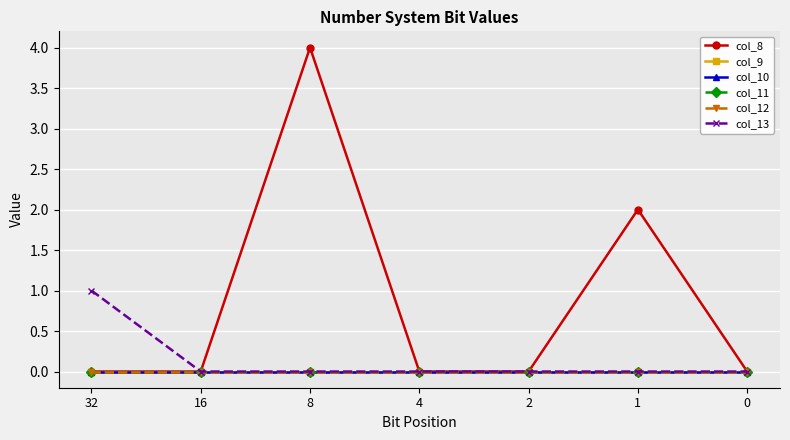

Which series changed the most between 4 and 0?

col_8